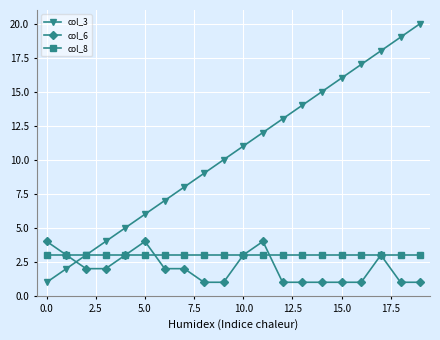

How many values in the col_3 series are below 11?

10